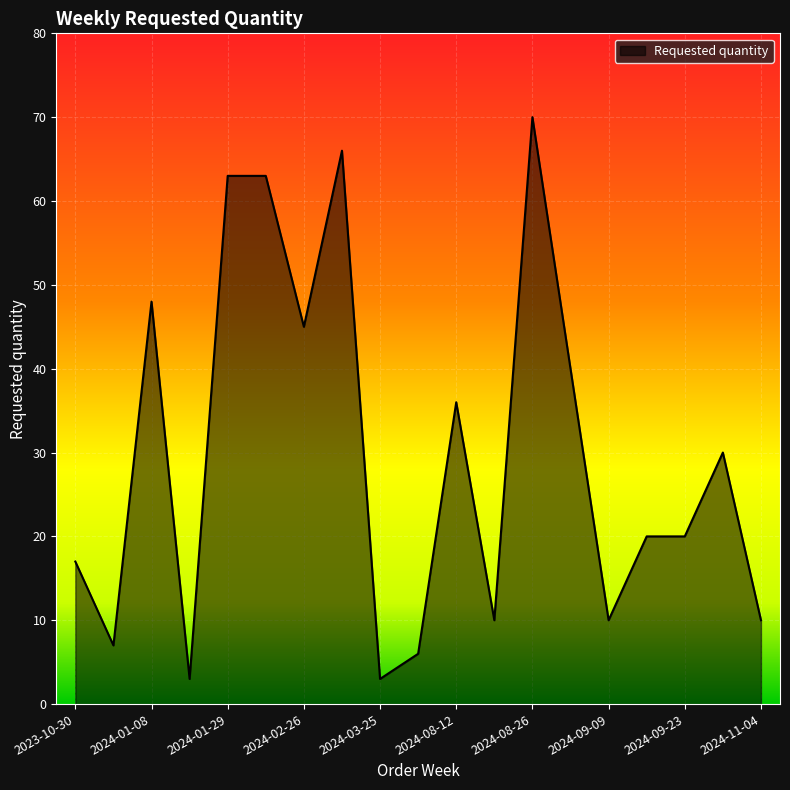

What is the maximum value shown in the chart?

70